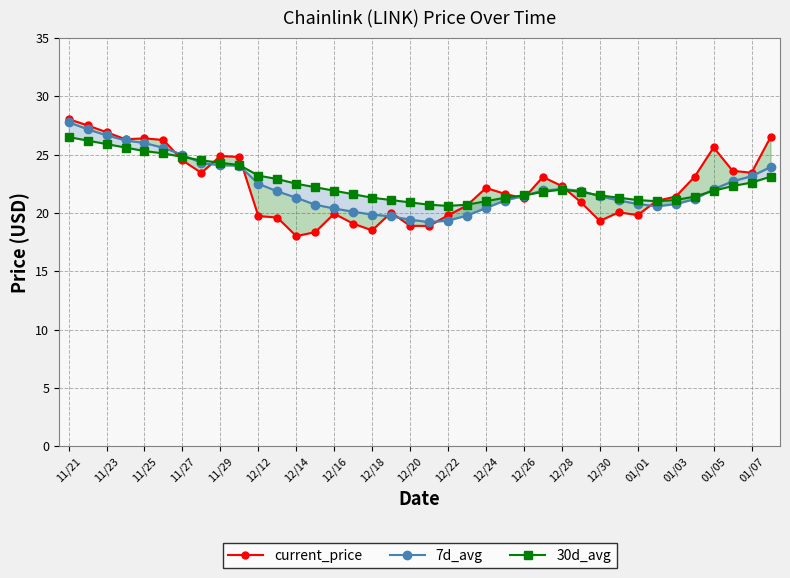

What is the approximate value of current_price at 25?

23.1